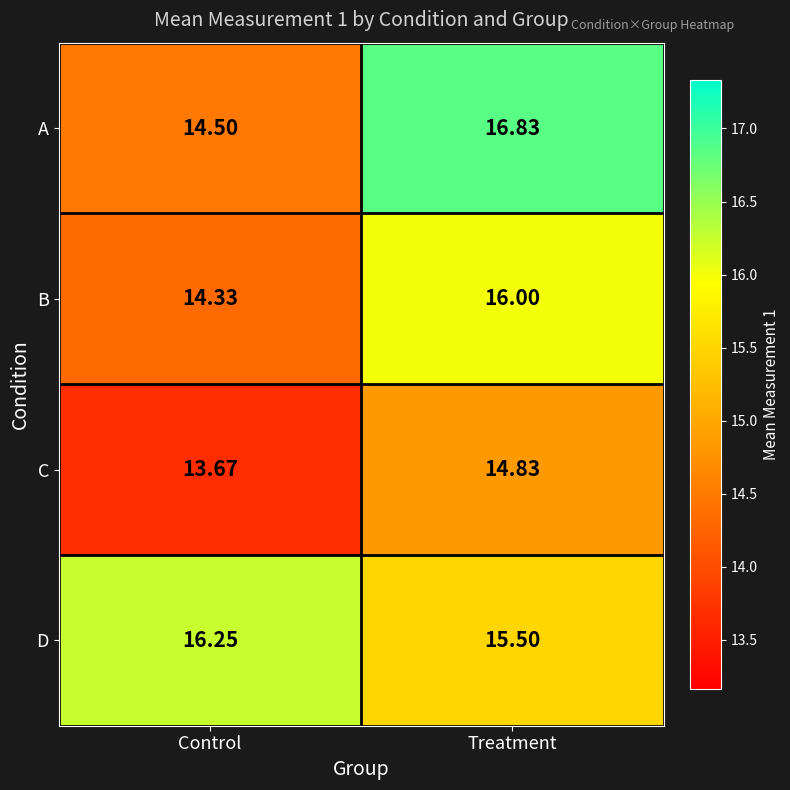

Where is A nearest to the value 15?

Control